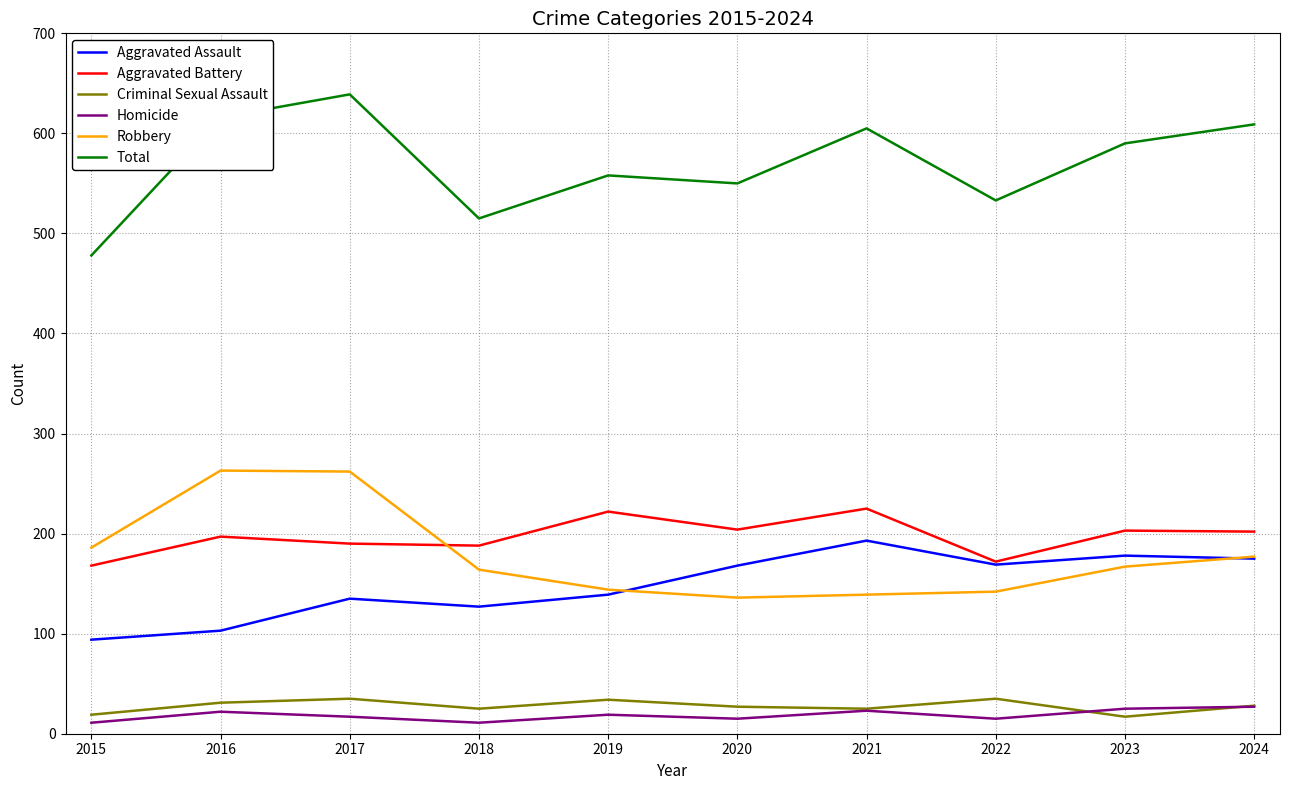

Is it true that Aggravated Assault equals 169 at 2022?

True